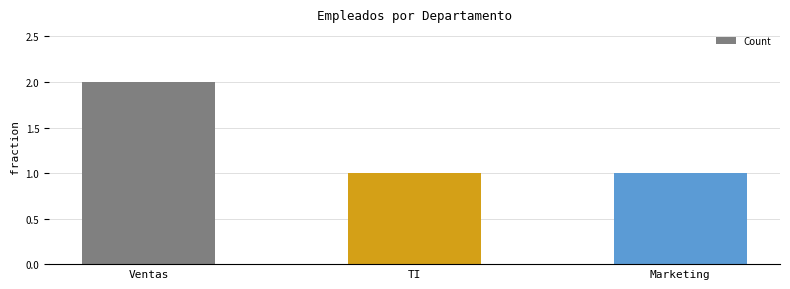

How many distinct data groups are displayed?

1